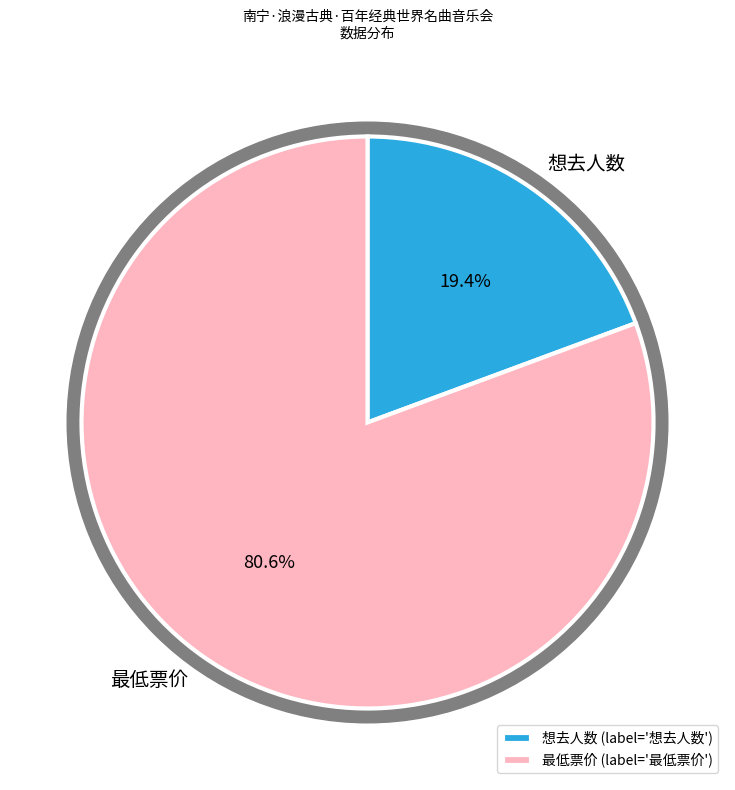

Does 想去人数 account for over 50% of the chart?

No